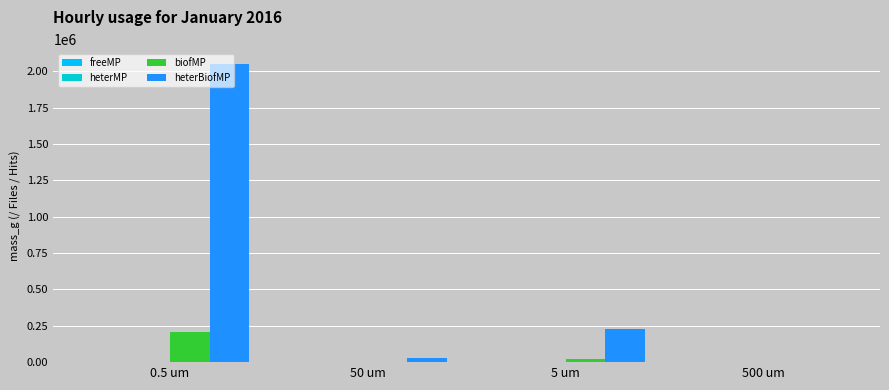

What is the sum of all biofMP values?

230778.9